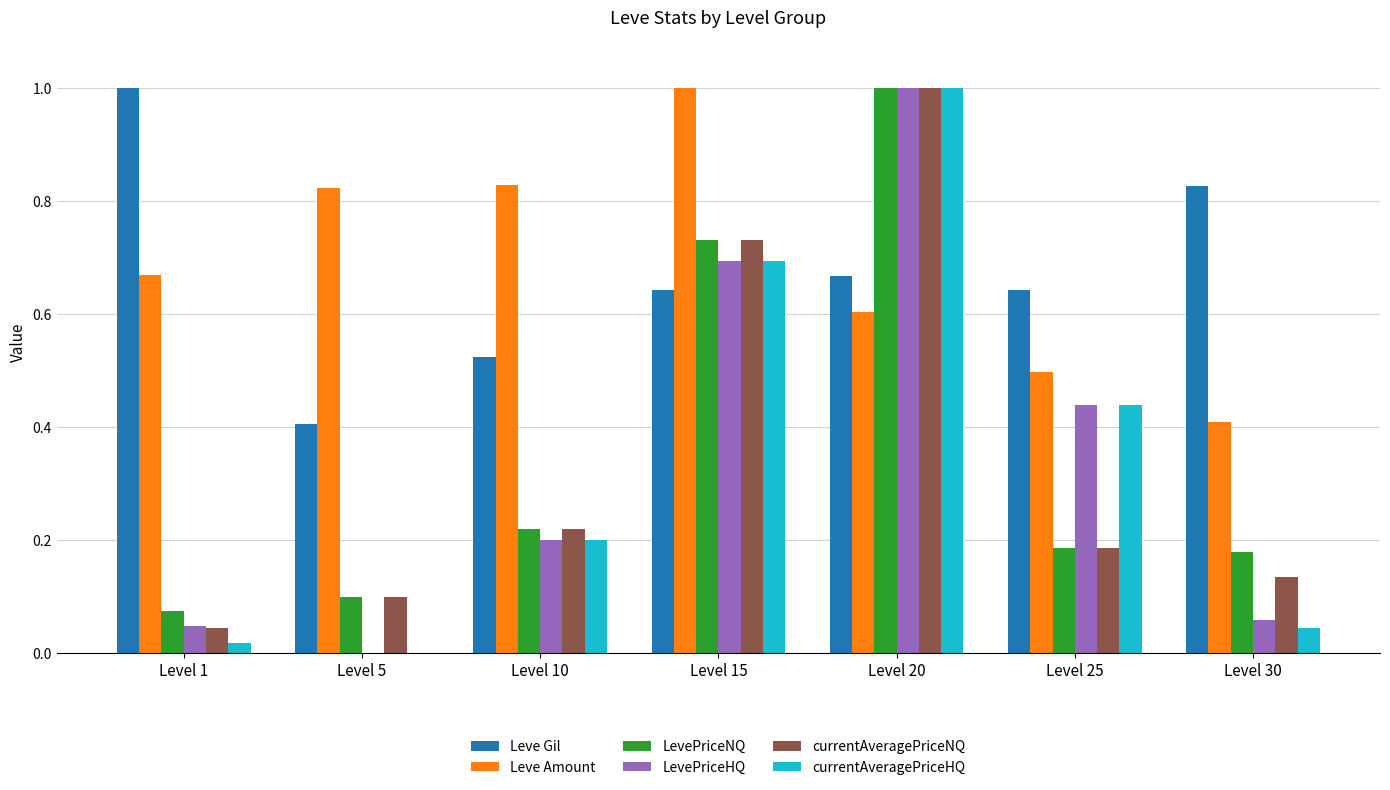

Is it true that LevePriceHQ equals 0.0 at Level 1?

True